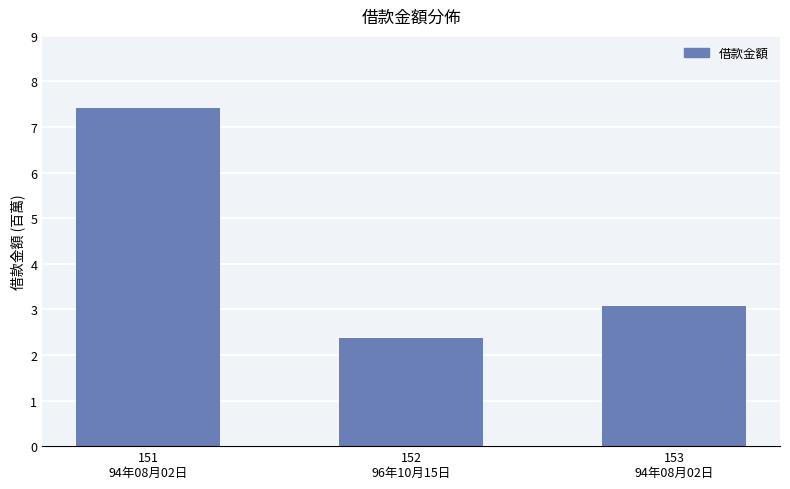

Is it true that the value at 152
96年10月15日 is 3197032?

False